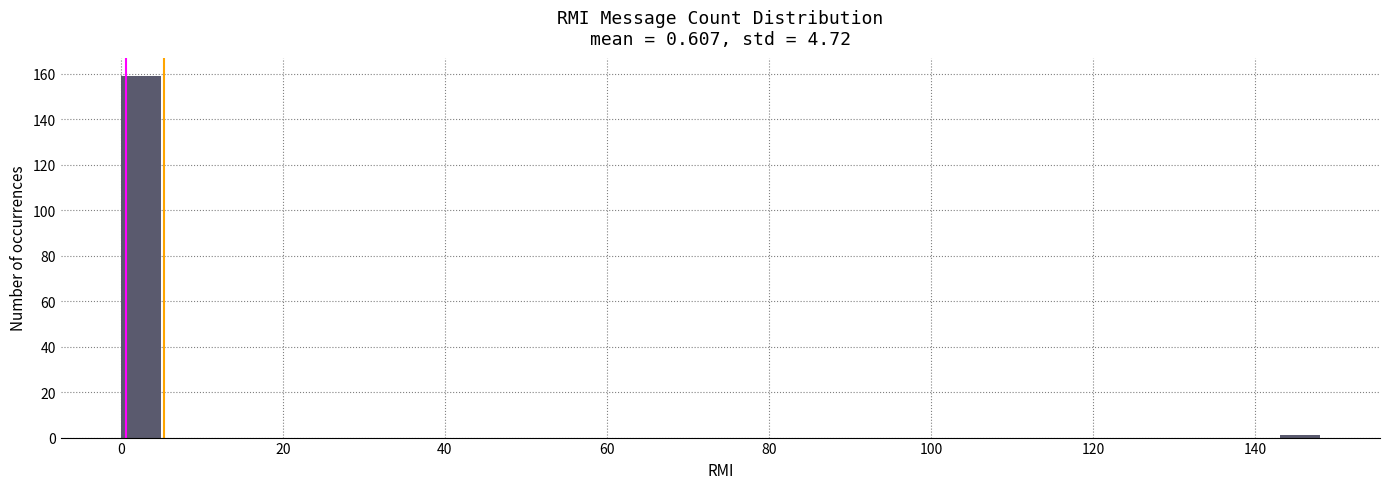

Read against the x-axis, roughly where is the centre of the tallest bar?

2